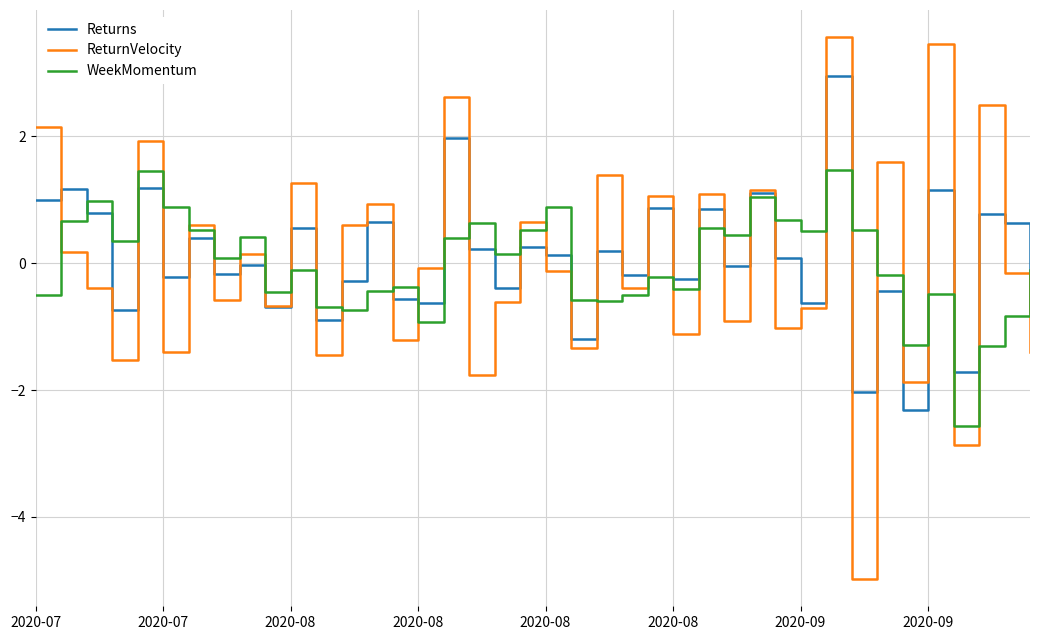

What is the difference between the maximum and minimum values in the ReturnVelocity series?

8.5